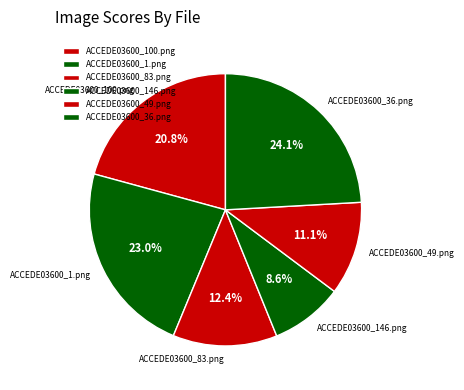

What percentage is NOT represented by ACCEDE03600_100.png?

79.2%